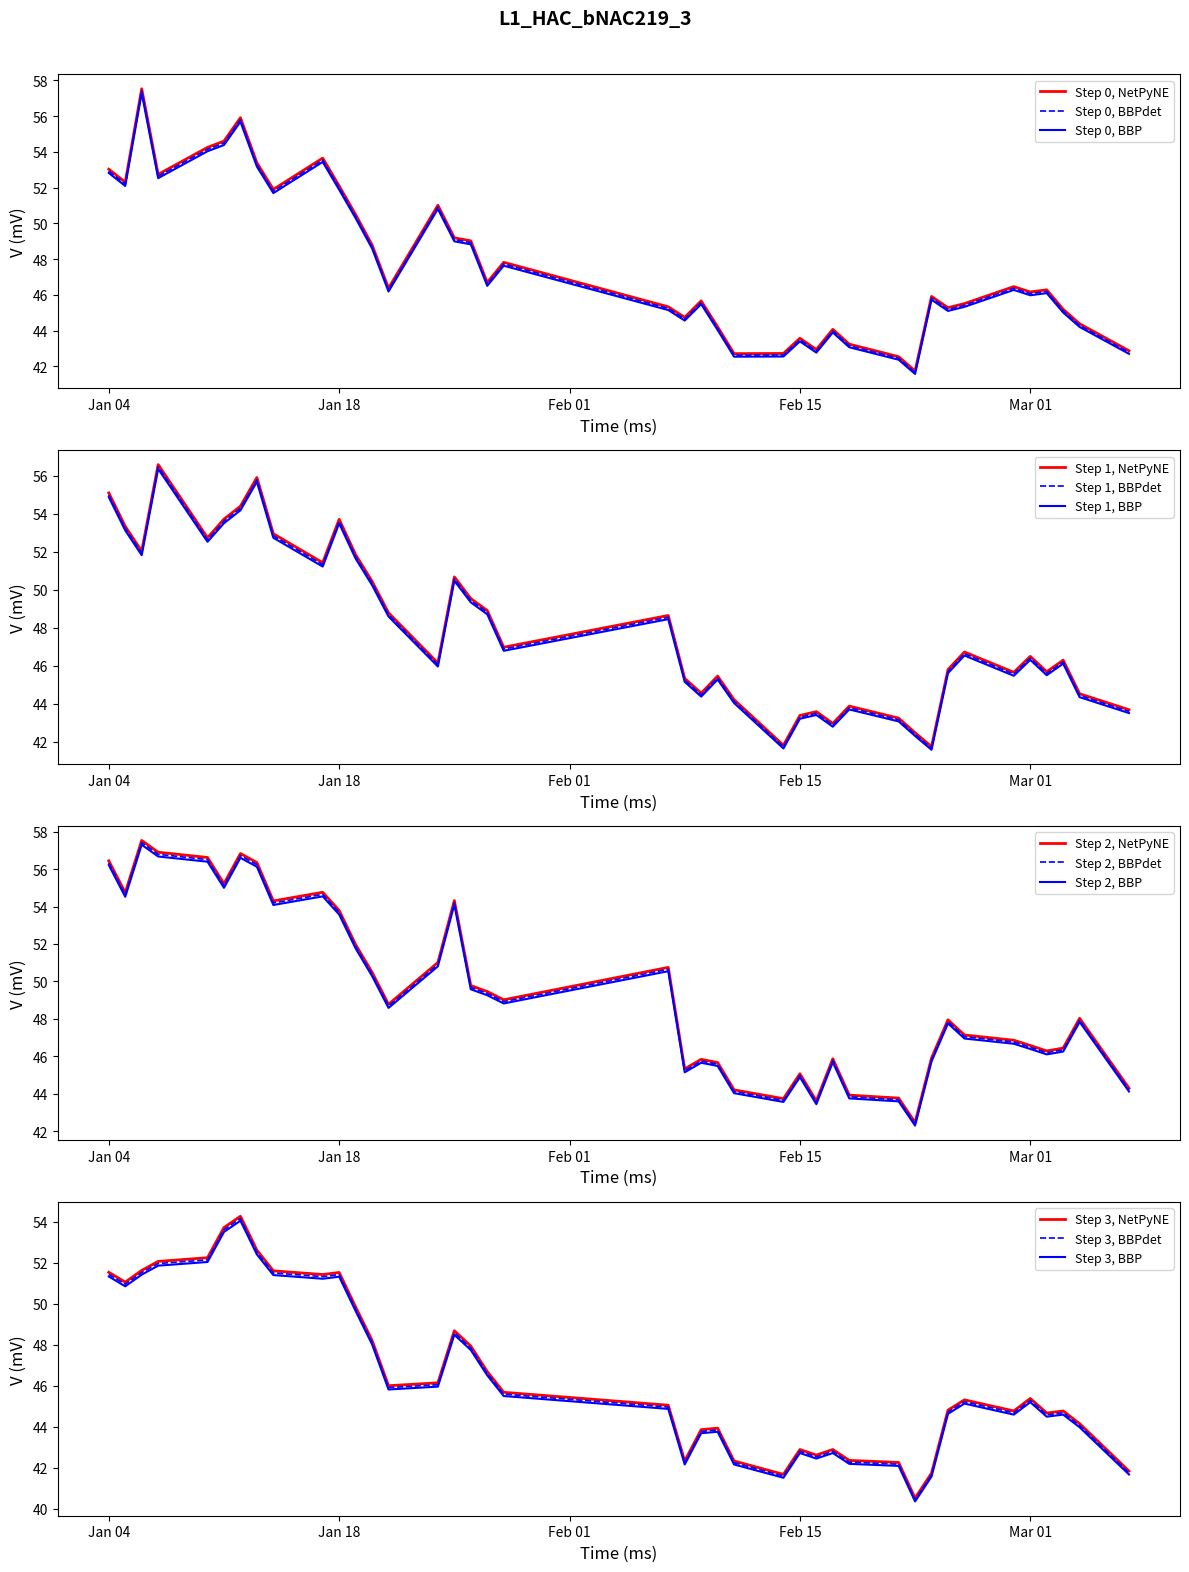

The value of low at 2022-02-14 is 26.4. True or false?

False